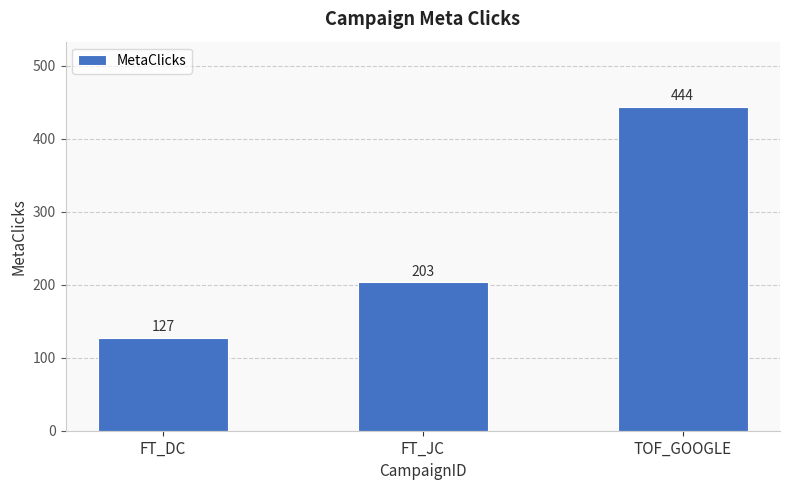

What is the ratio of the value at FT_JC to the value at FT_DC?

1.6